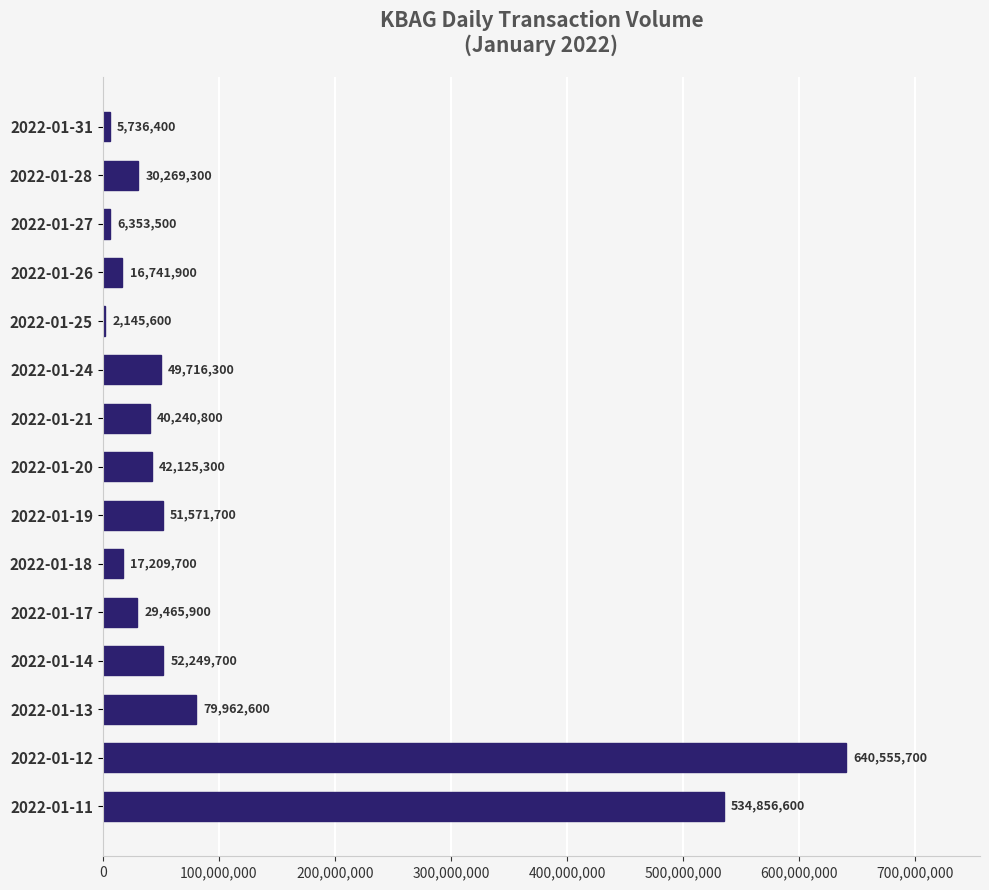

What is the change in value from 2022-01-26 to 2022-01-17?

+12724000